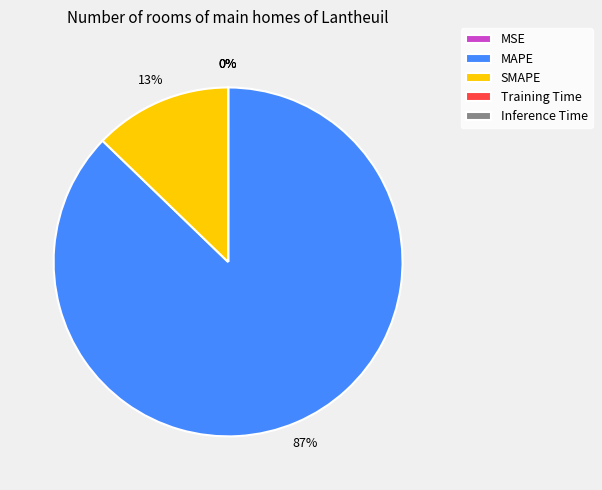

Is there a majority slice in this chart?

Yes